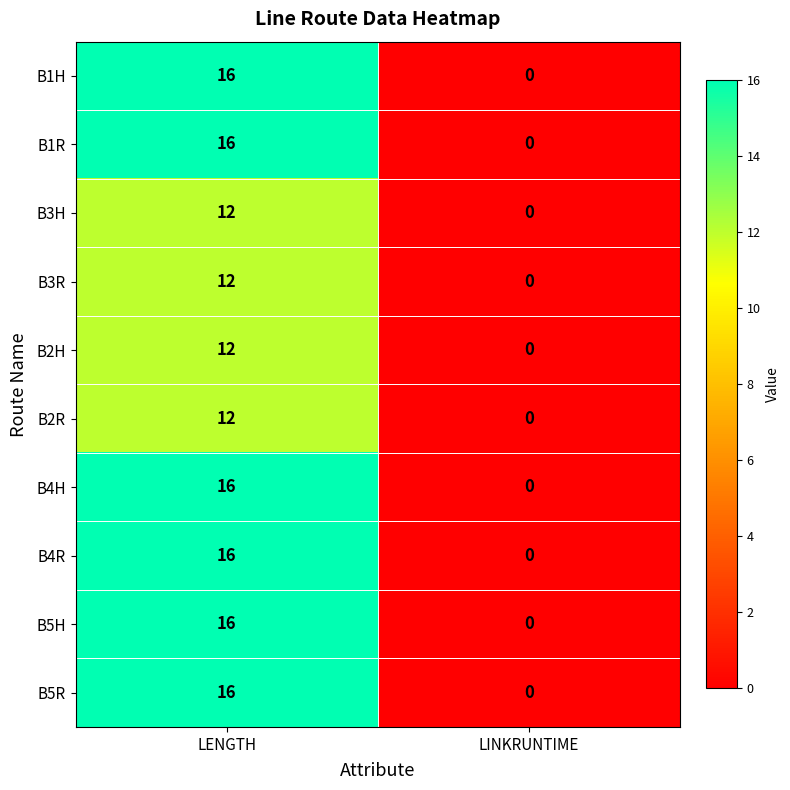

What is the sum of the B2R values at LENGTH and LINKRUNTIME?

12